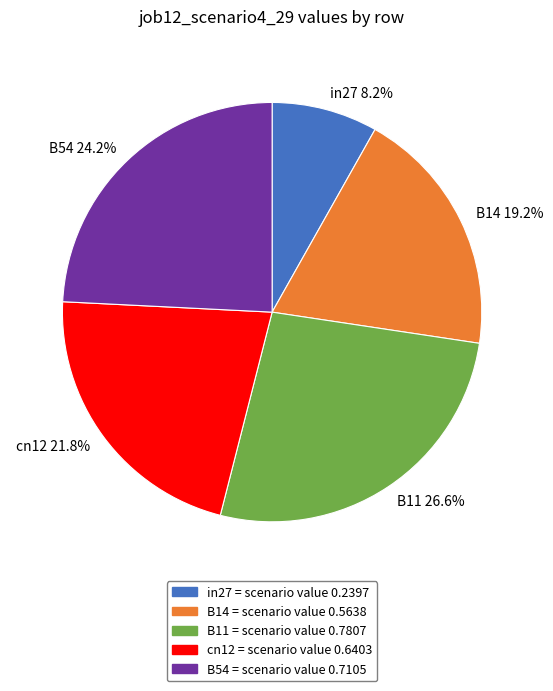

What percentage do B11 and in27 together represent?

34.8%